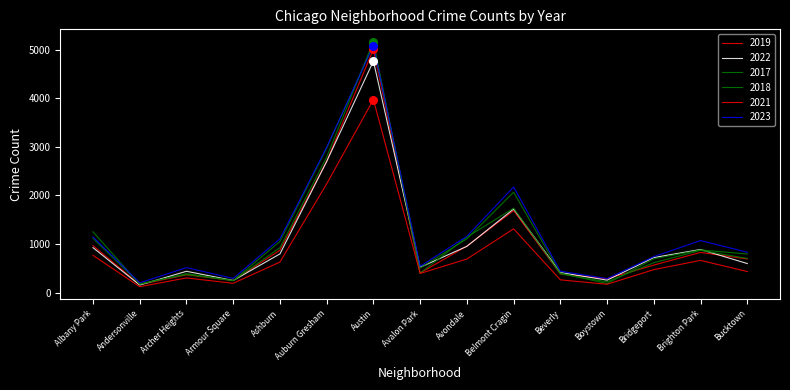

Which series has the largest total across all categories?

2023